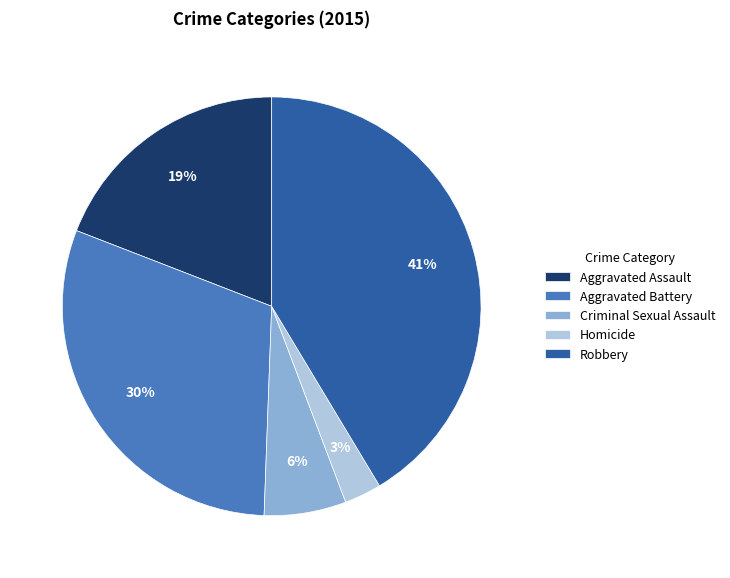

Do Robbery and Homicide together represent more than half of the pie?

No